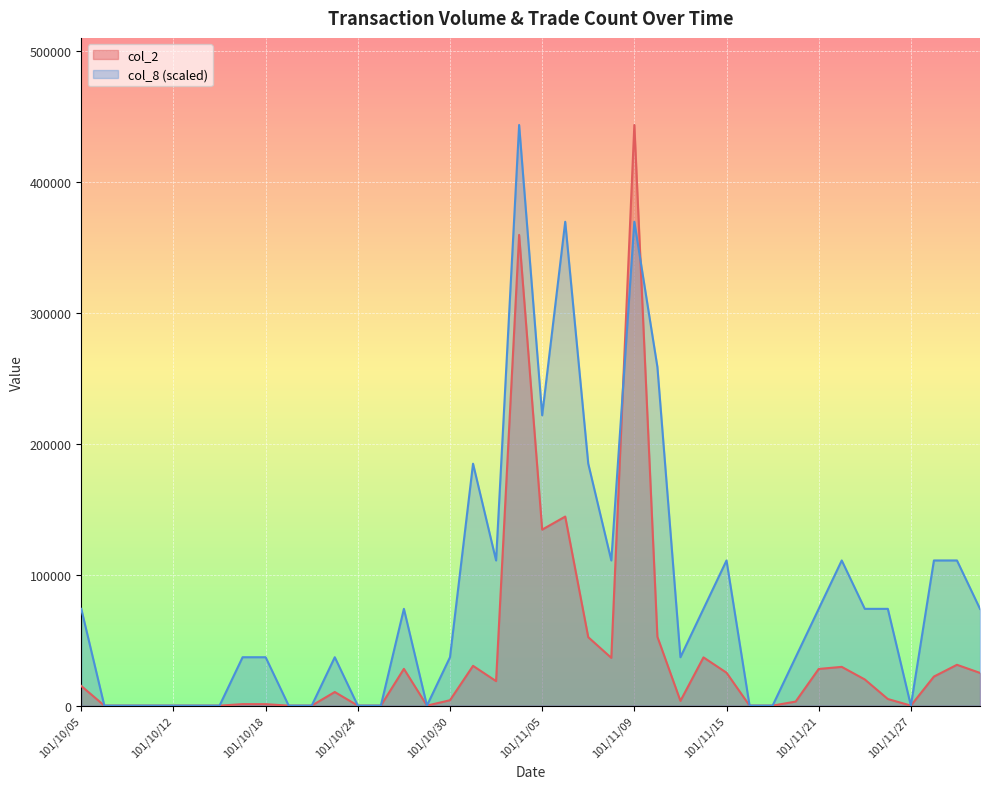

At which category does col_2 reach its first local valley?

101/10/29